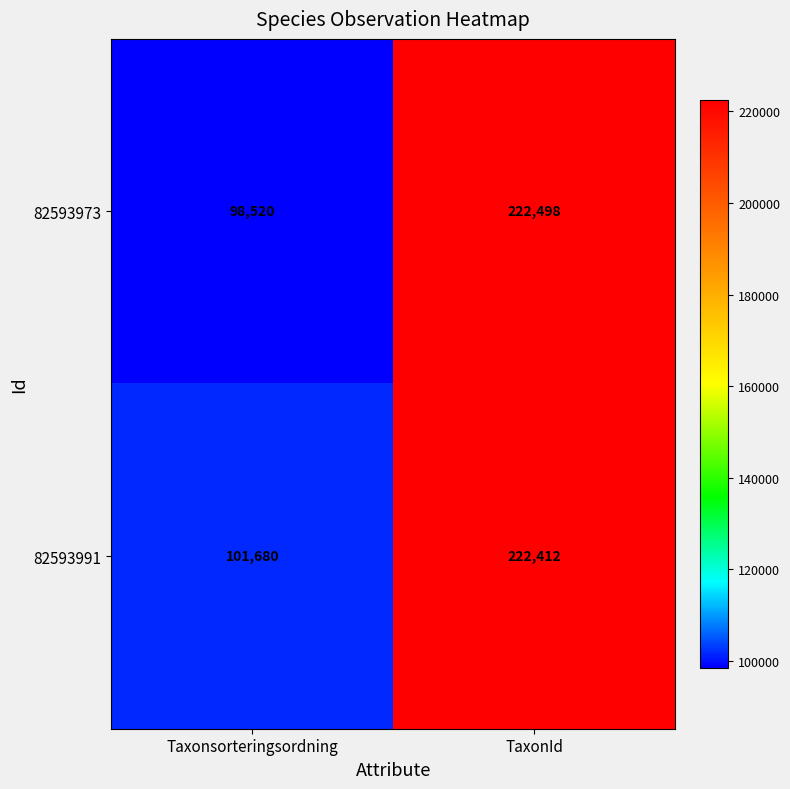

Between Taxonsorteringsordning and TaxonId, which series saw the biggest shift?

82593973